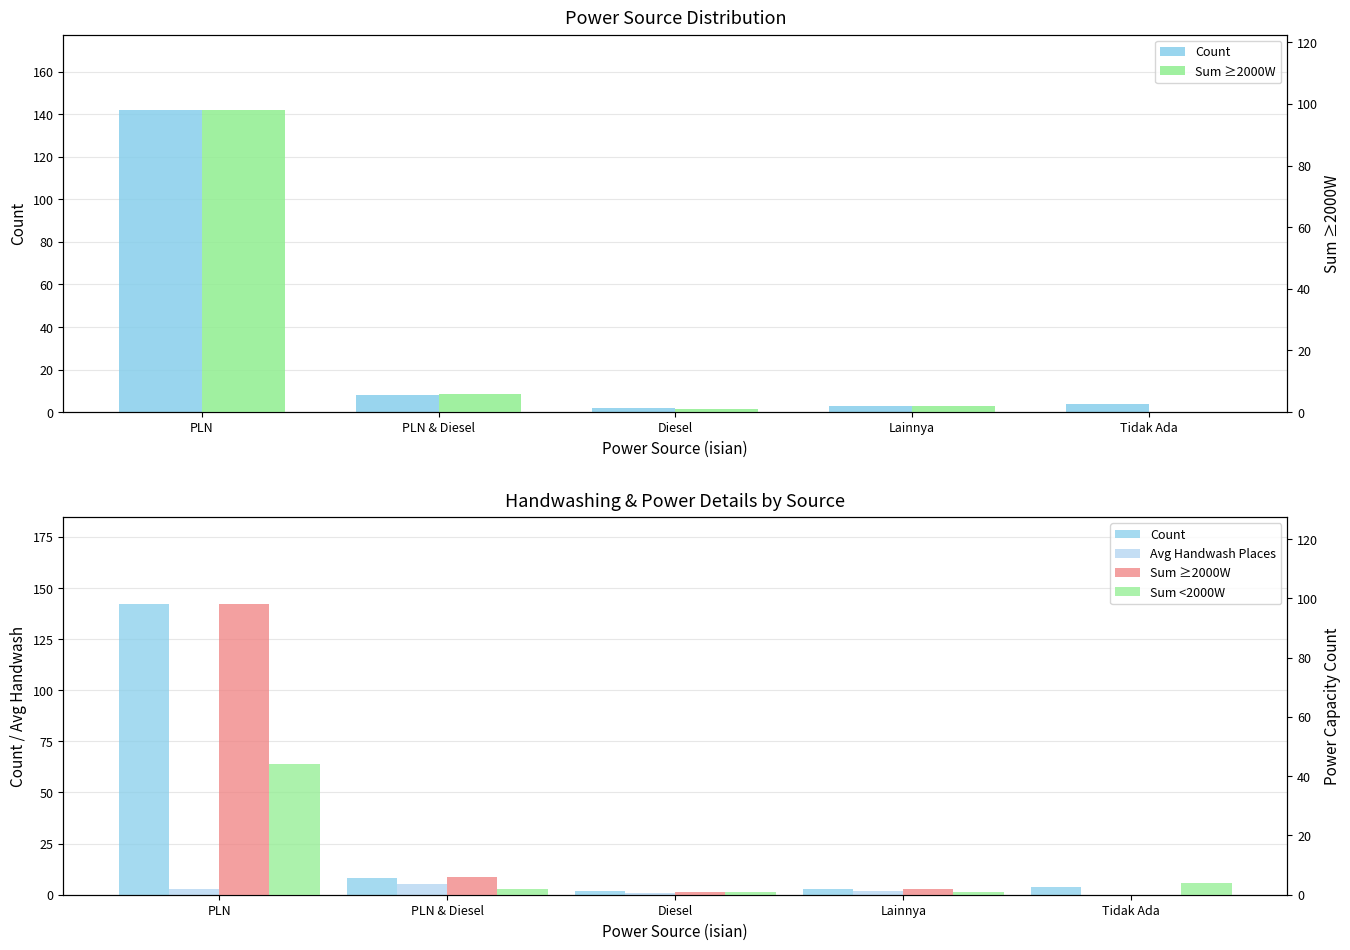

What is the spread (max minus min) of values at PLN?

139